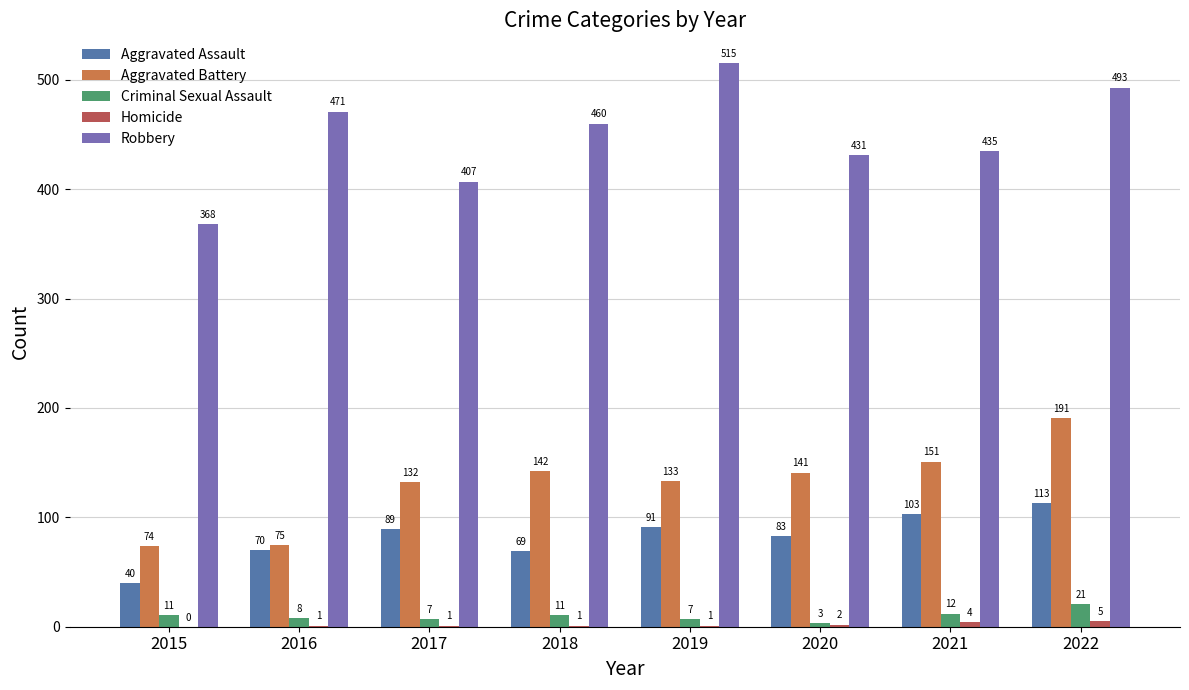

The value of Criminal Sexual Assault at 2016 is 8. True or false?

True